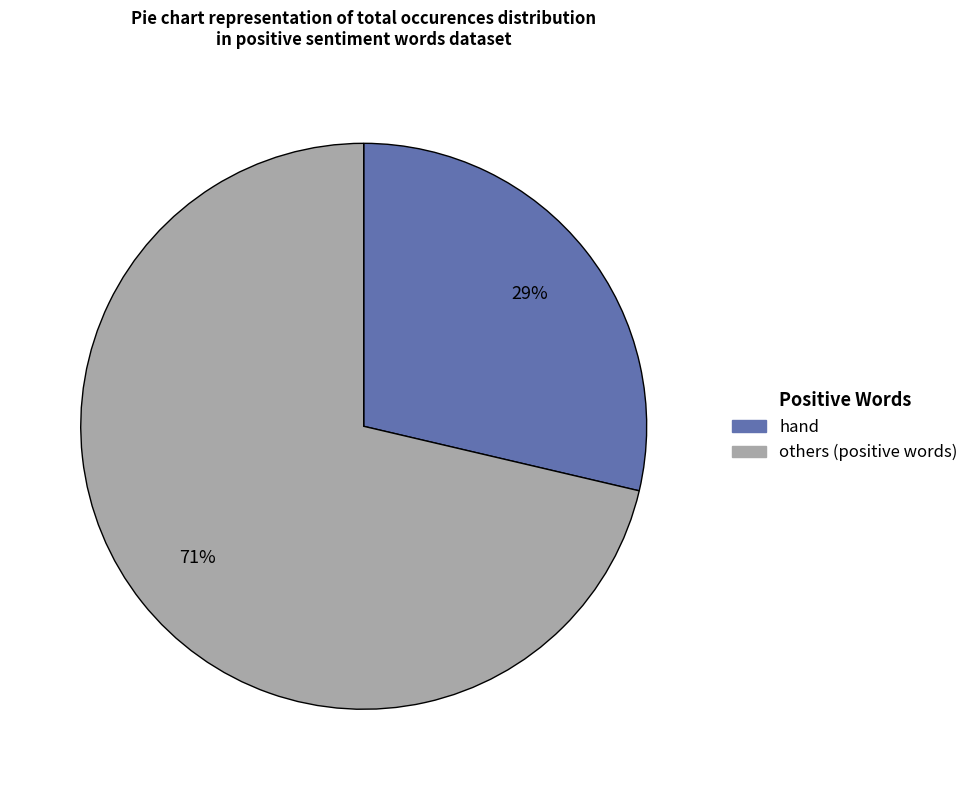

To the nearest percent, what is the average slice percentage?

50%